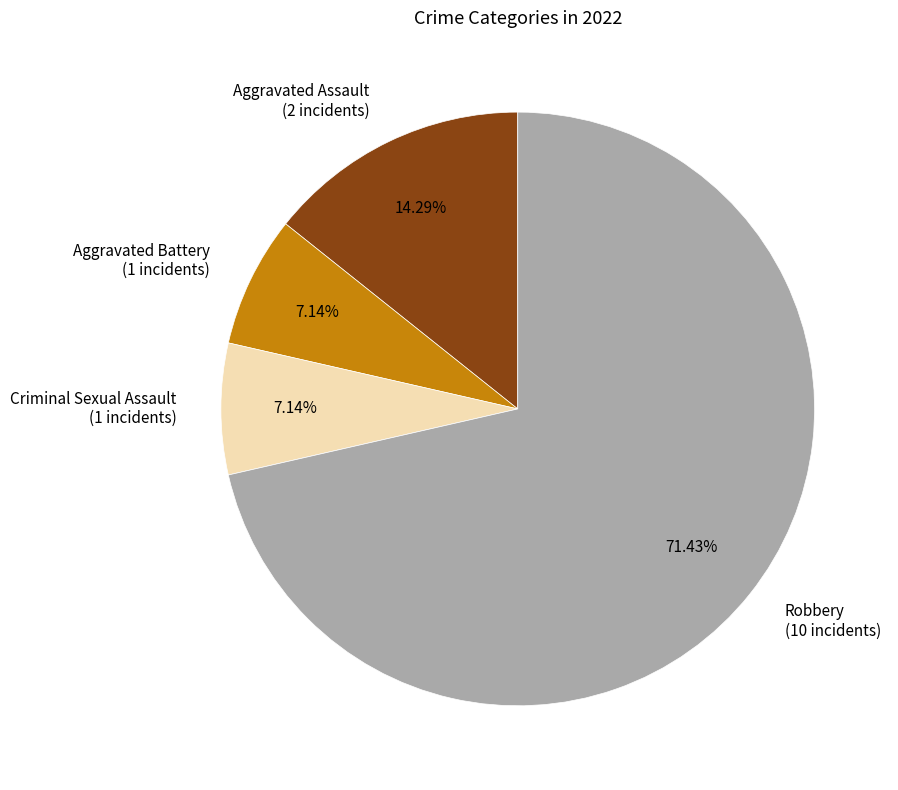

To the nearest percent, what portion does Aggravated Assault represent?

14%